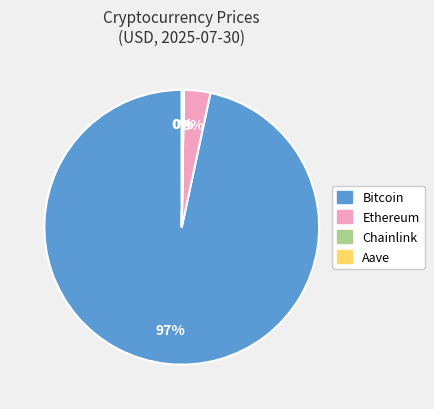

The Ethereum slice represents 3% of the pie. True or false?

True